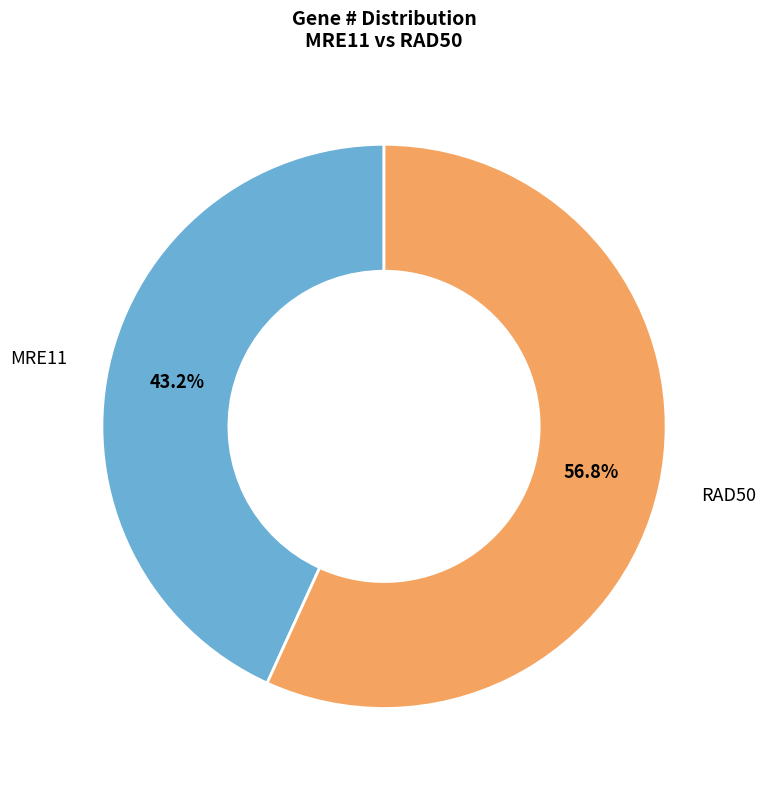

Which has a higher value, RAD50 or MRE11?

RAD50